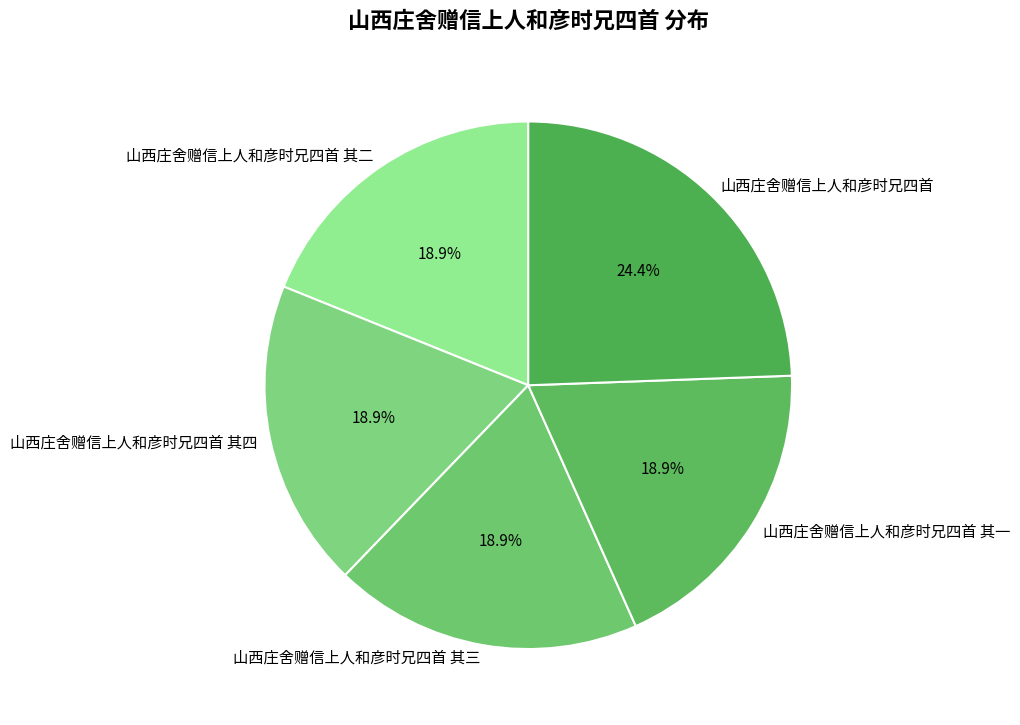

What is the ratio of the value at 山西庄舍赠信上人和彦时兄四首 其四 to the value at 山西庄舍赠信上人和彦时兄四首 其一?

1.0